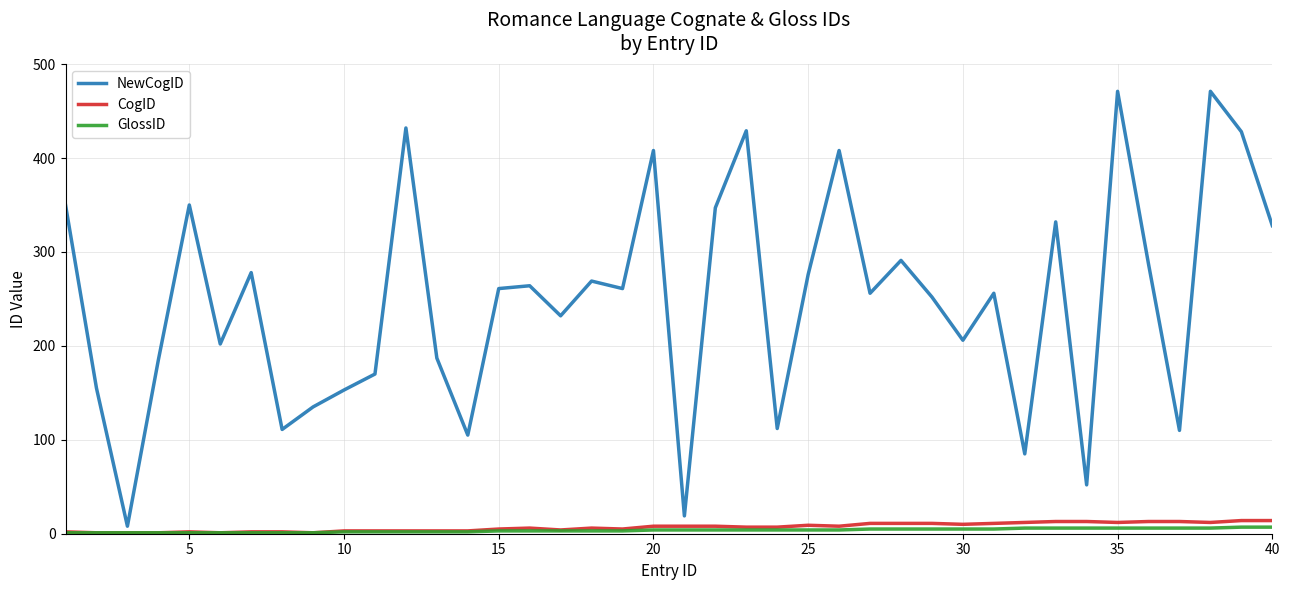

What is the maximum value shown in the chart?

471